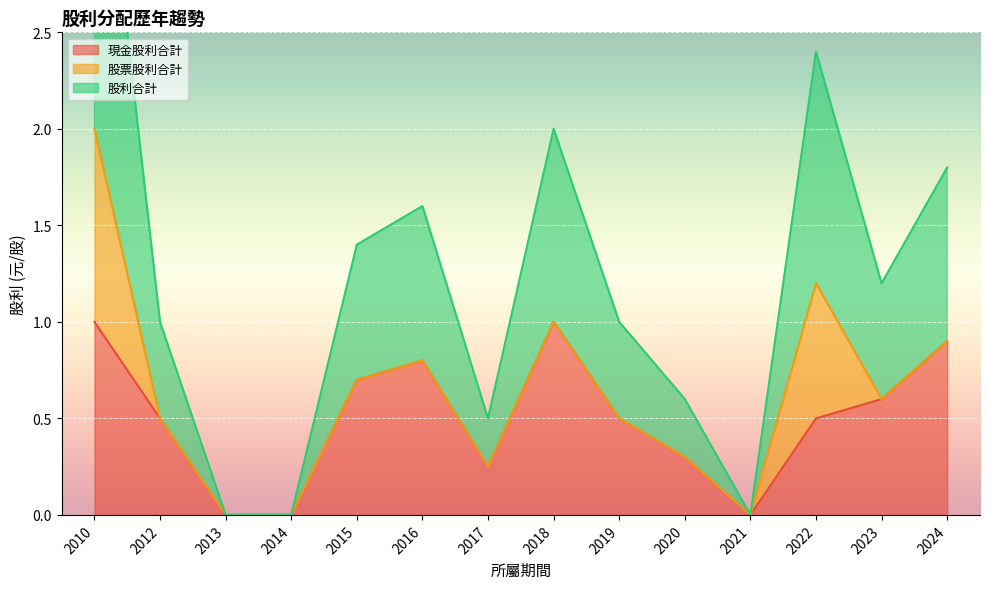

Is it true that 現金股利合計 equals 0.5 at 2012?

True